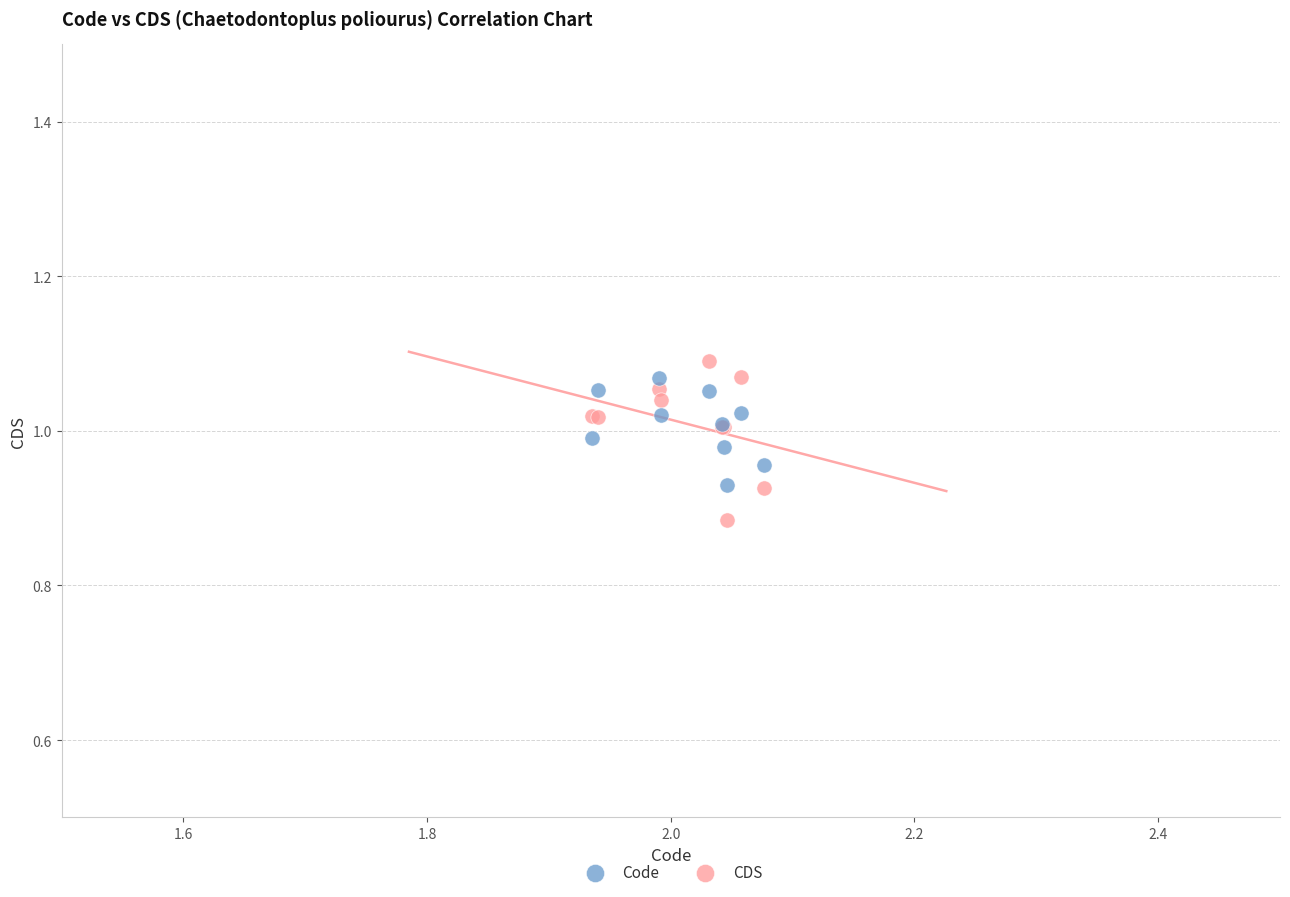

Which series has the widest spread of Y values?

CDS